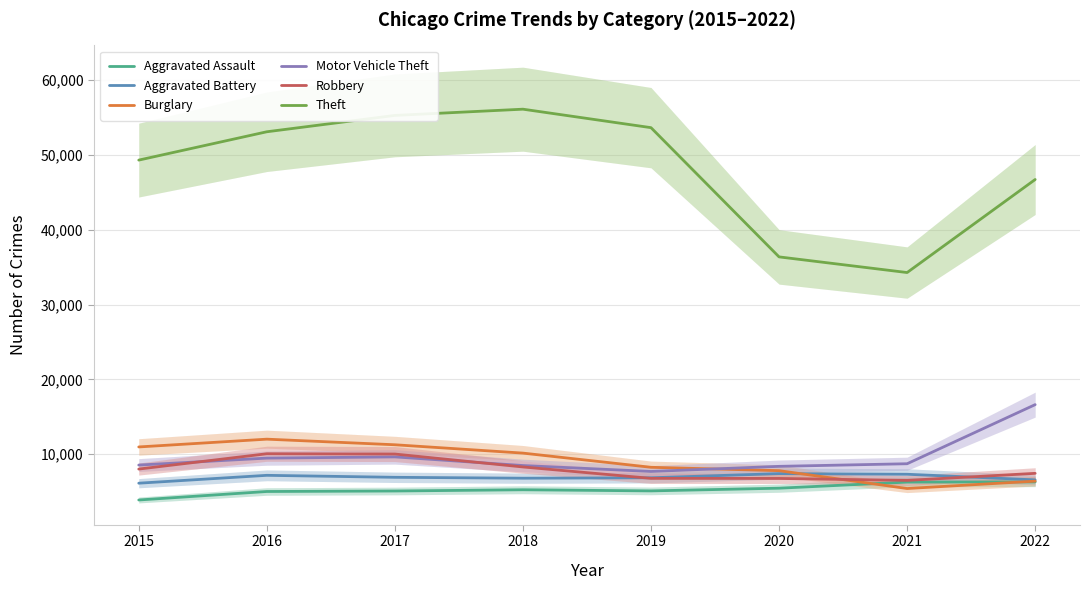

True or false: Aggravated Battery and Theft intersect in this chart.

False